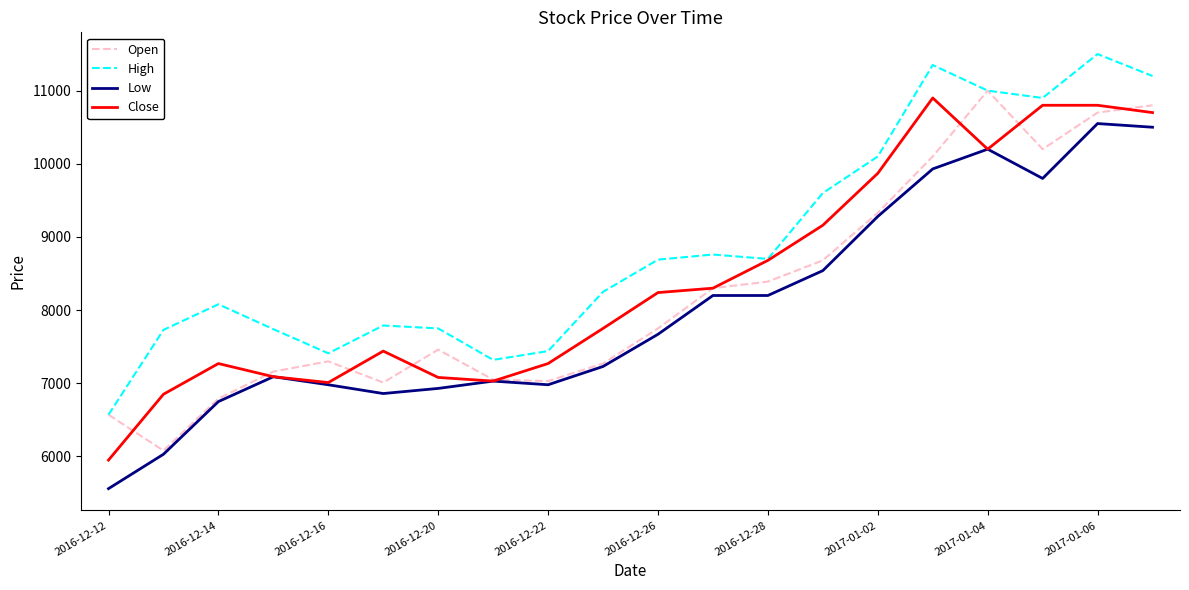

True or false: Low and High cross at least once.

False